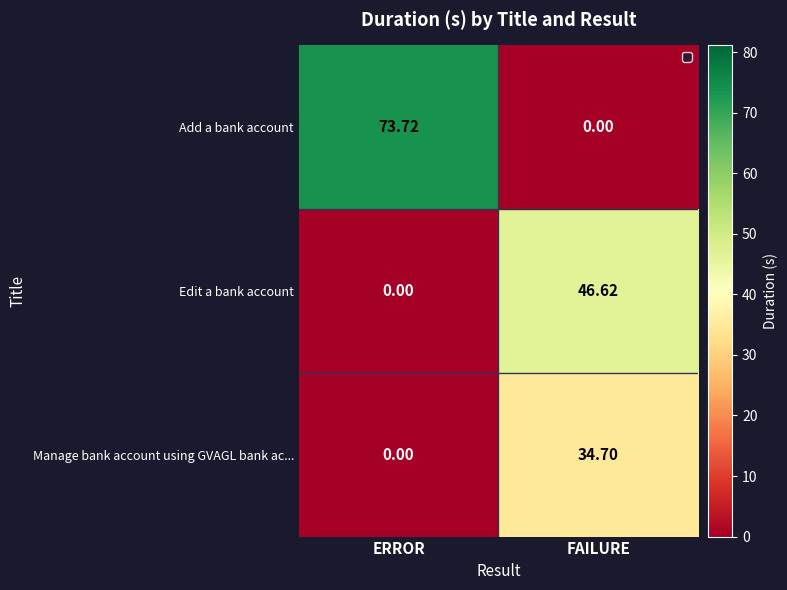

Where does the Edit a bank account series first go above 46?

FAILURE